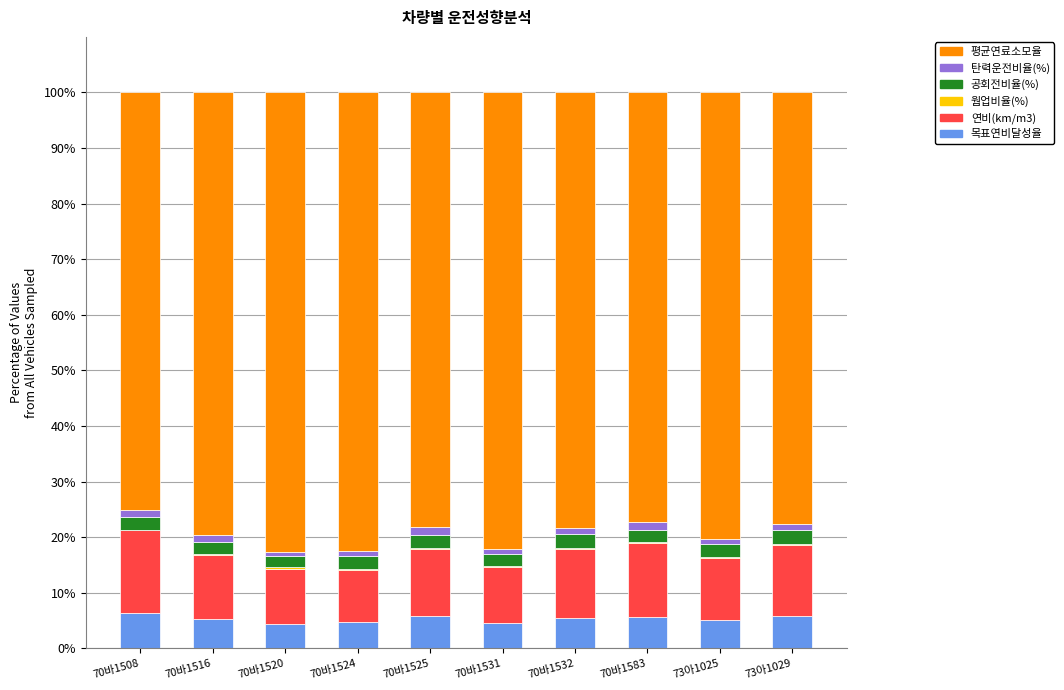

At which category is the sum across all series the highest?

70바1508